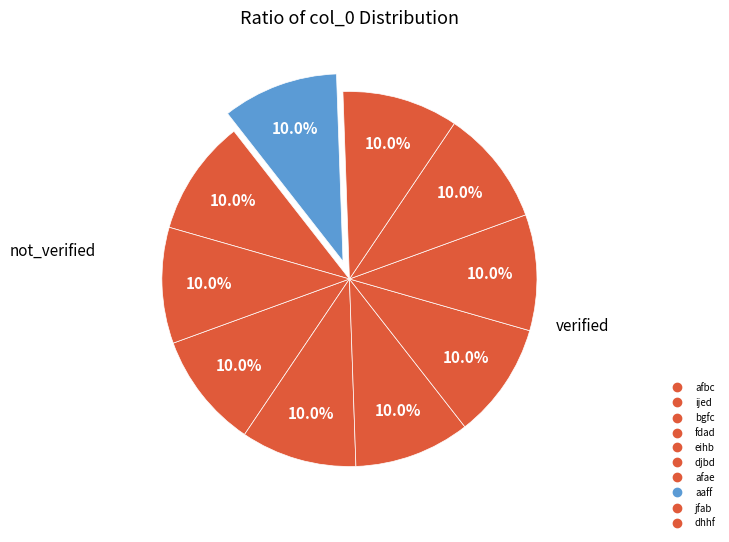

How many segments does this pie chart have?

10